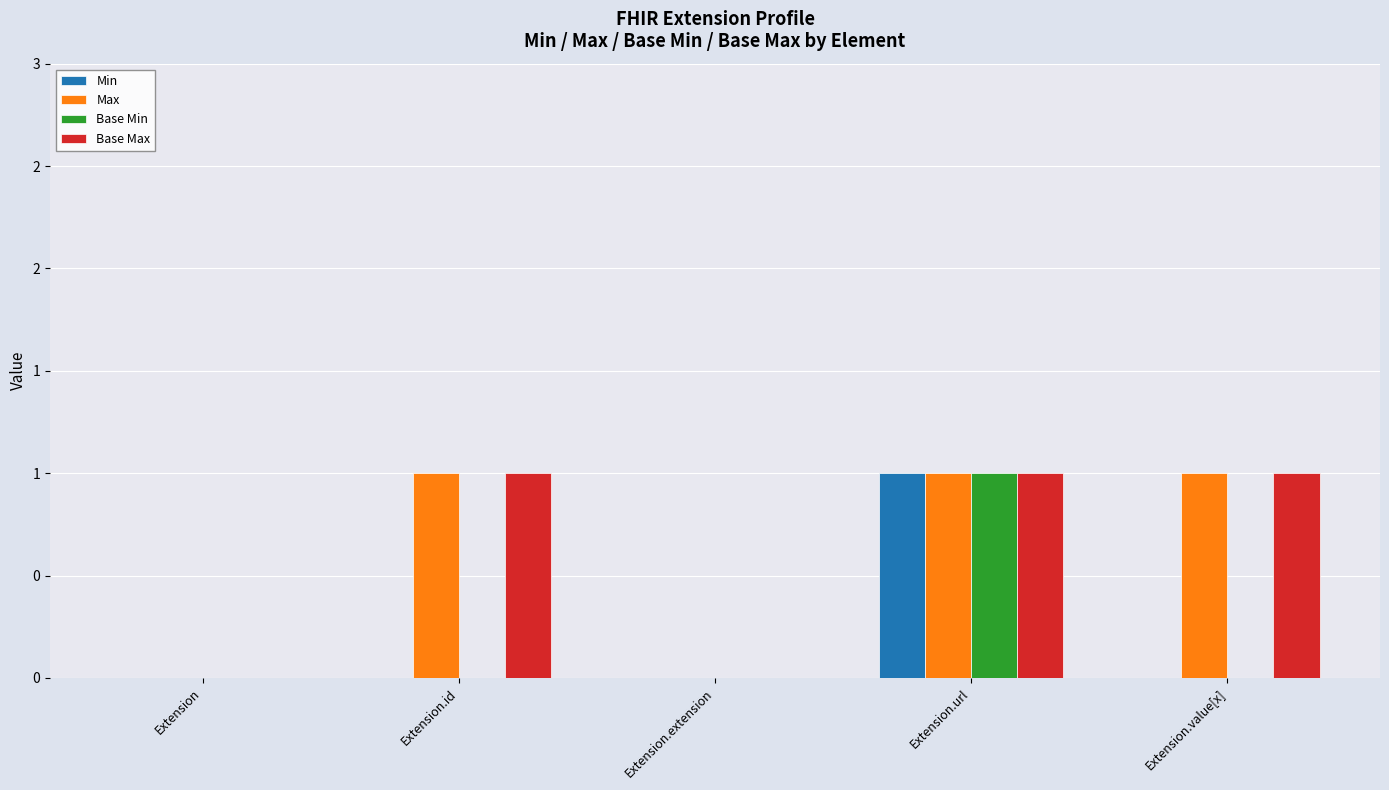

Which series has the largest total across all categories?

Max